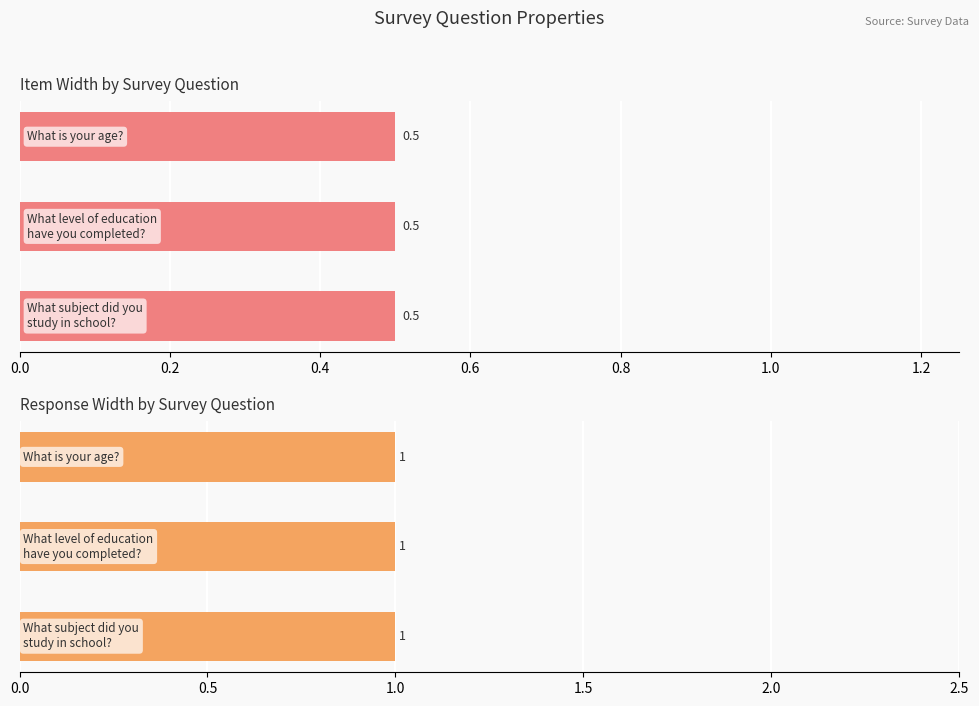

What is the maximum value for itemWidth?

0.5